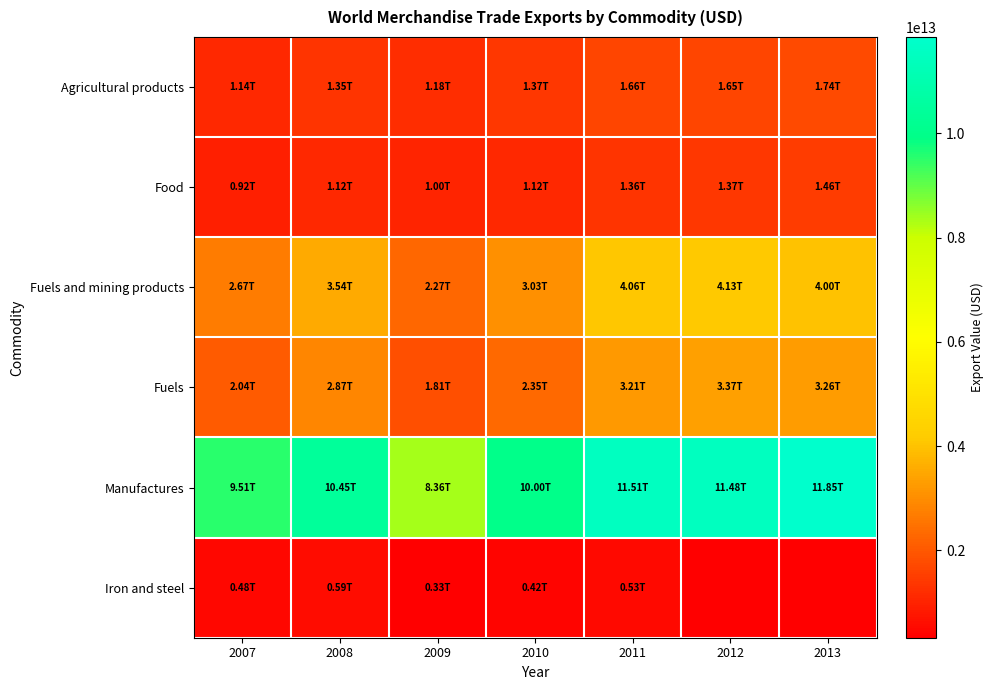

At which category is the sum across all series the highest?

2011